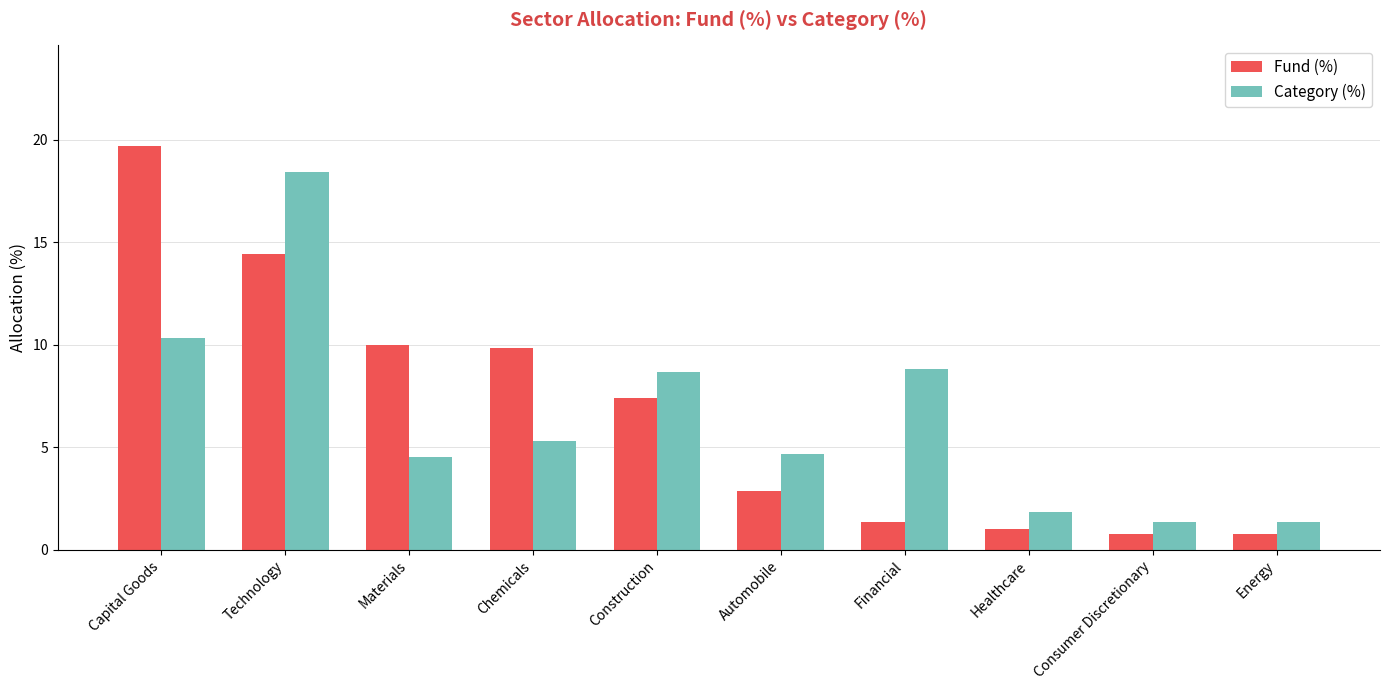

List the series in order of their overall mean, lowest first.

Category (%), Fund (%)